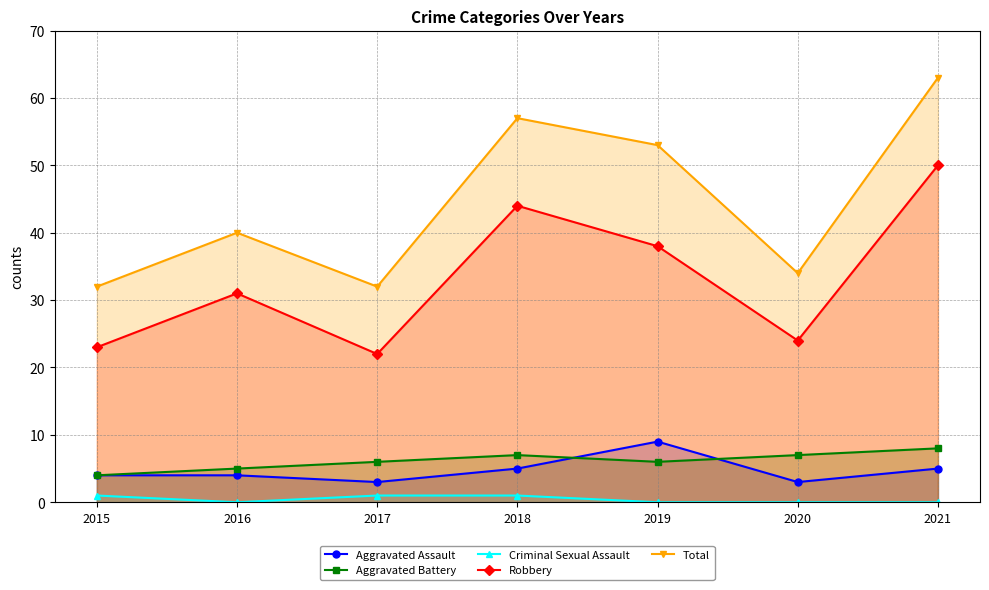

Does the chart display data point markers on the line(s)?

Yes